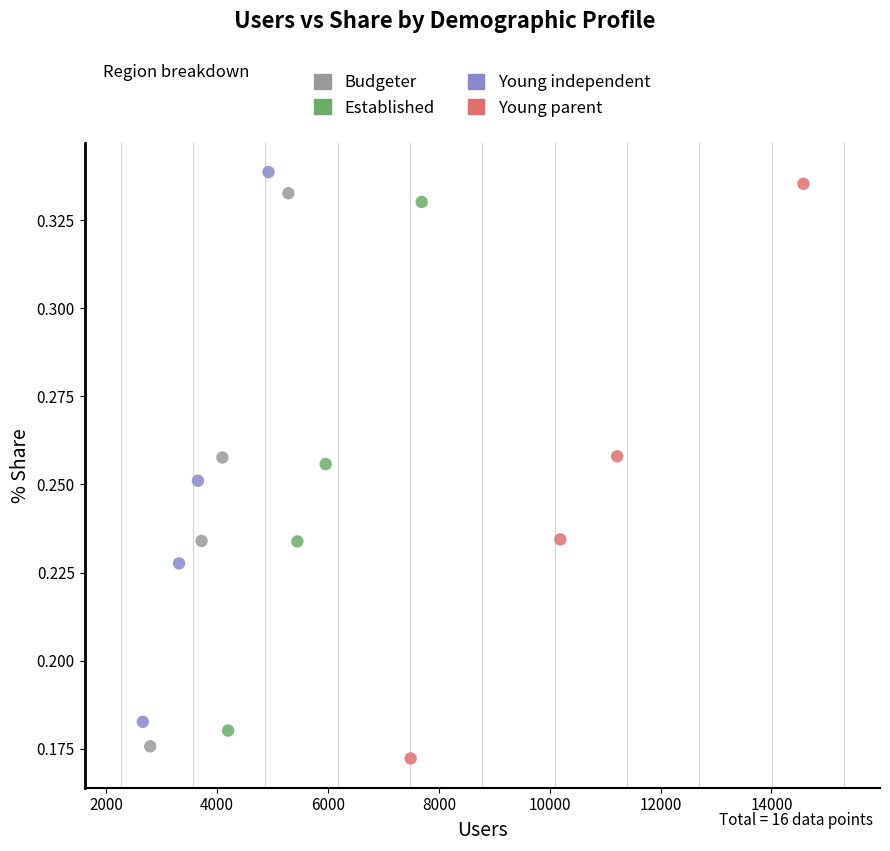

Which series contains the highest Y value?

Young independent